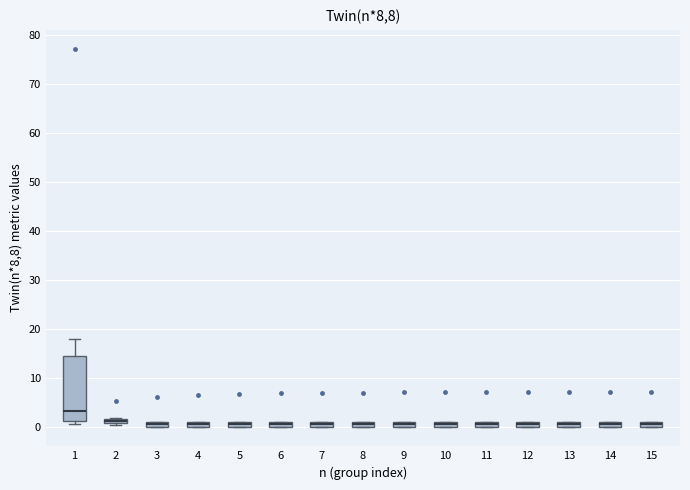

Where is the lower edge of the box at x = 1 on the y-axis? The values are not printed on the chart, so give them approximately, as read against the axis.

1